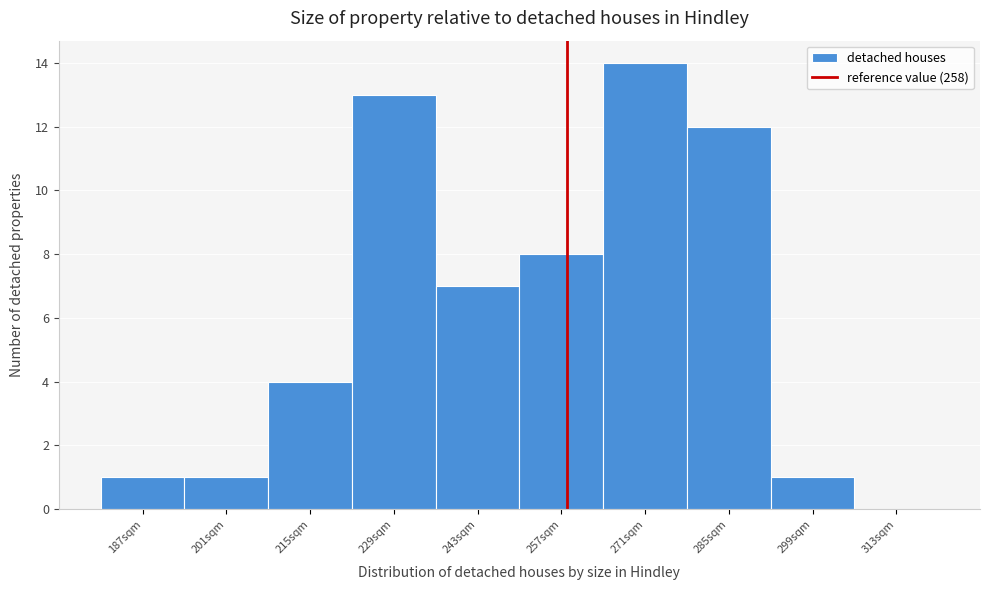

How tall is the bar that spans 222 to 236 on the x-axis? The values are not printed on the chart, so give them approximately, as read against the axis.

13